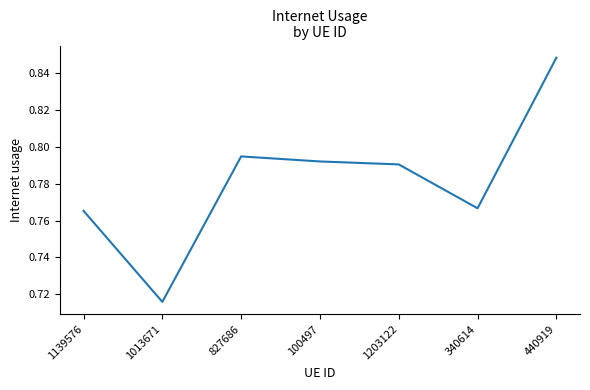

True or false: the data shows 0.3 at 827686.

False